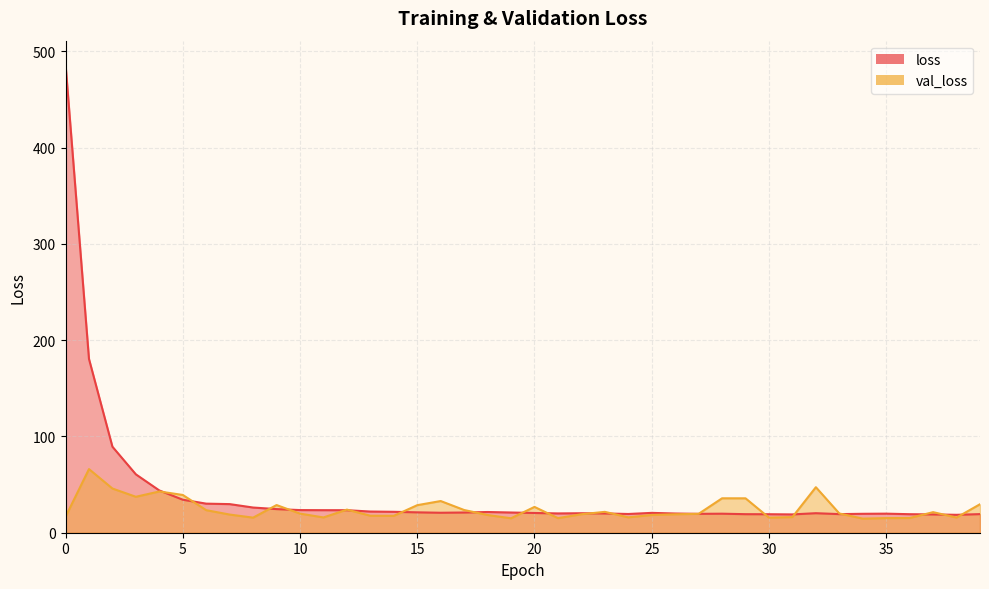

Reading left to right, what are all the values shown in this chart?

loss: 0=486.9	1=180.6	2=89.4	3=60.7	4=43.9	5=34.3	6=30.2	7=29.7	8=26.2	9=24.5	10=23.5	11=23.4	12=23.4	13=22.0	14=21.7	15=21.2	16=20.8	17=21.0	18=21.5	19=21.0	20=20.5	21=20.1	22=20.3	23=20.0	24=19.5	25=20.6	26=20.0	27=19.6	28=19.8	29=19.3	30=19.2	31=19.0	32=20.3	33=19.3	34=19.7	35=19.8	36=19.2	37=19.0	38=18.6	39=19.3
val_loss: 0=16.6	1=66.1	2=45.9	3=37.3	4=42.9	5=39.2	6=23.4	7=18.9	8=15.7	9=28.7	10=19.9	11=15.9	12=24.0	13=17.7	14=17.6	15=28.6	16=32.9	17=23.6	18=18.4	19=15.0	20=26.8	21=15.2	22=19.2	23=21.7	24=16.0	25=18.5	26=19.1	27=19.6	28=35.8	29=35.7	30=15.7	31=16.3	32=47.3	33=20.0	34=14.6	35=15.2	36=15.3	37=21.4	38=15.8	39=29.6